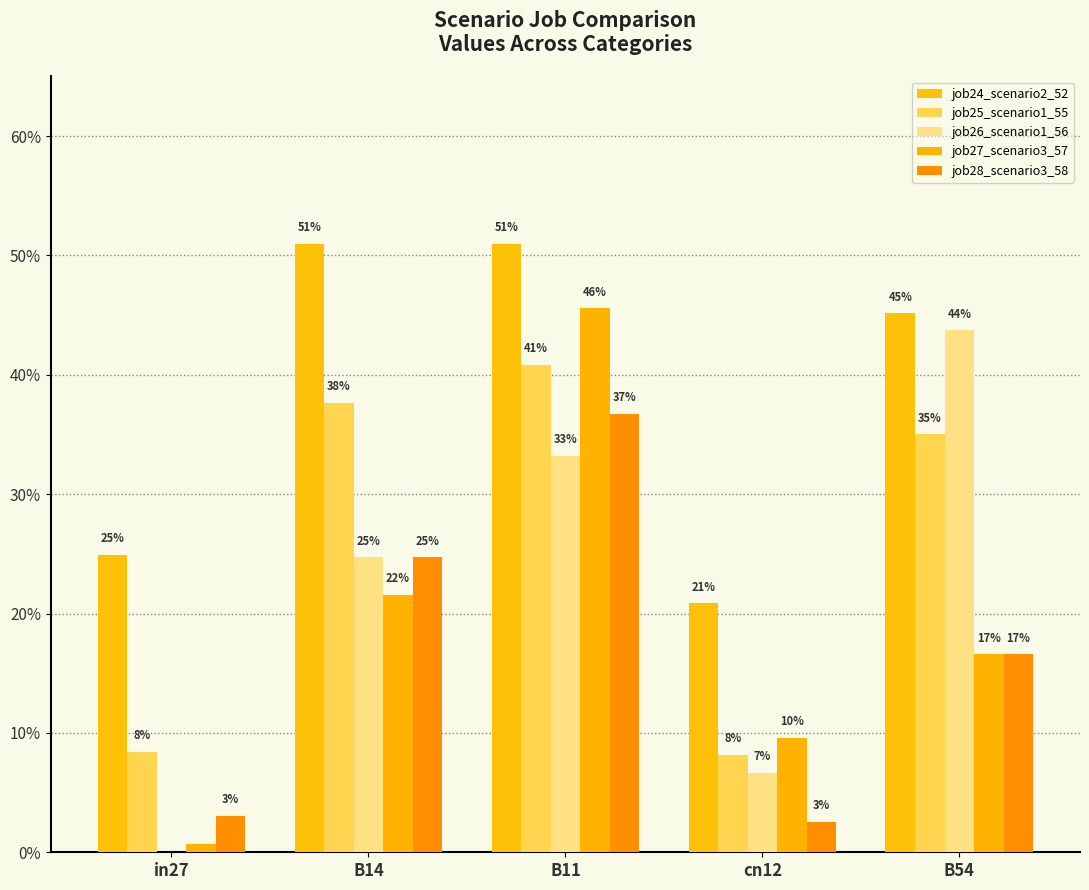

At how many categories does at least one series exceed 0?

5